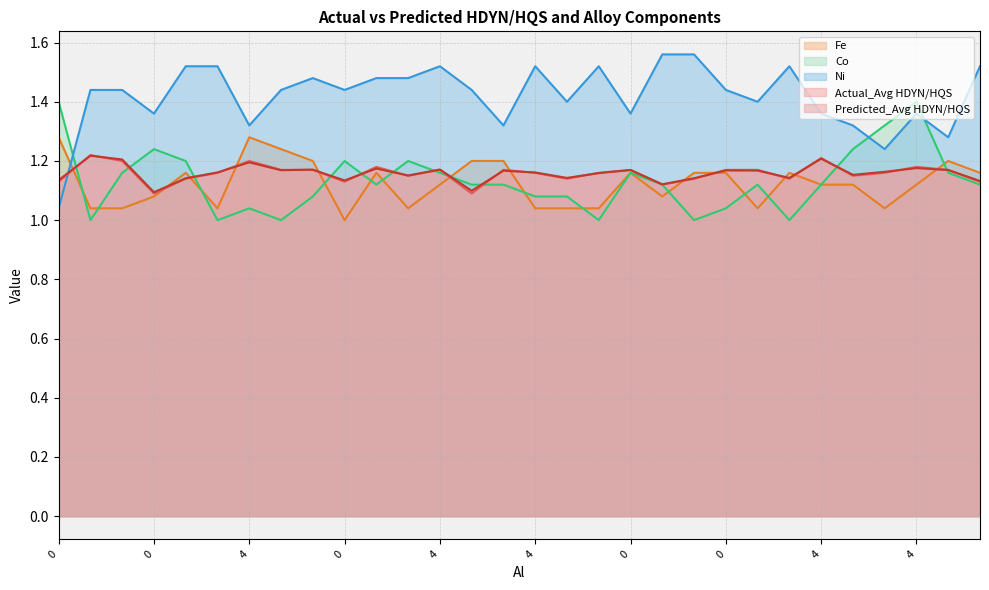

What is the approximate value of Ni at 4?

1.5